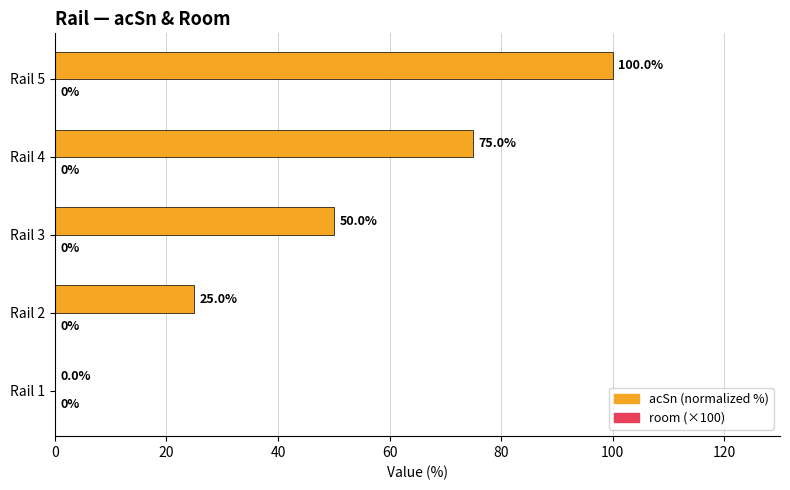

Reading bottom to top, what are all the values shown in this chart?

Rail 1=0	Rail 2=25	Rail 3=50	Rail 4=75	Rail 5=100